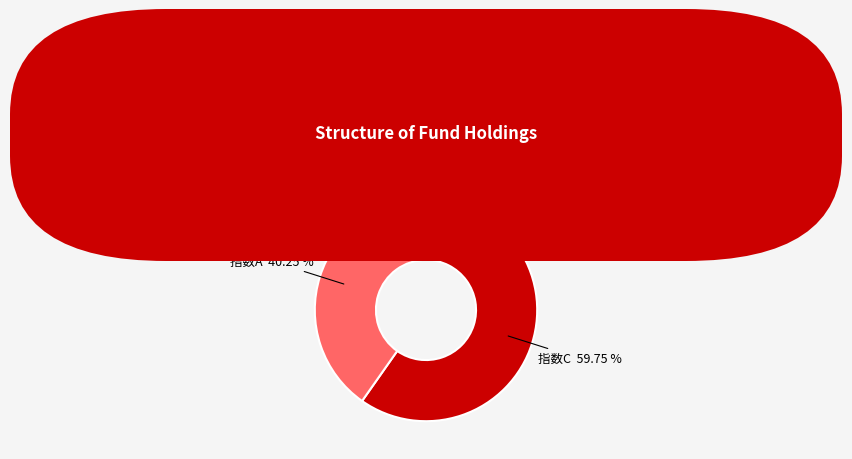

Is there a majority slice in this chart?

Yes